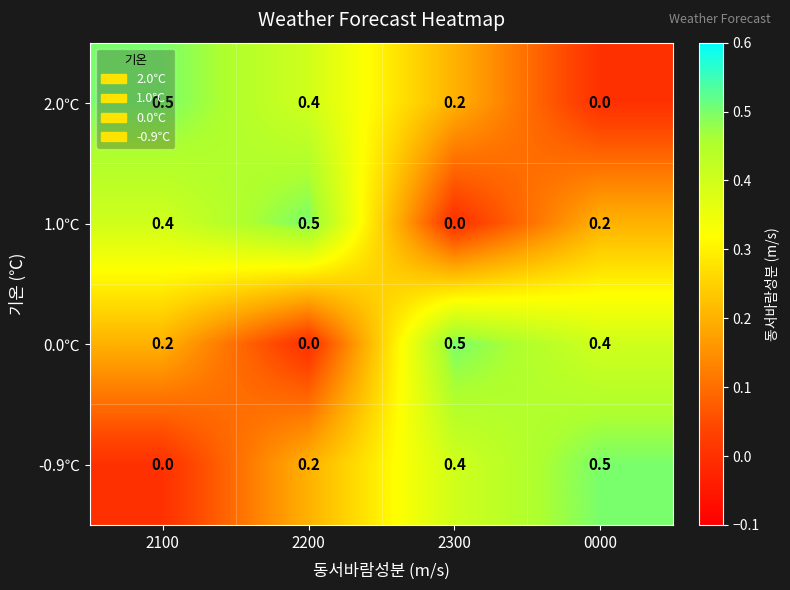

What is the difference between the highest and lowest values at 0000?

0.5